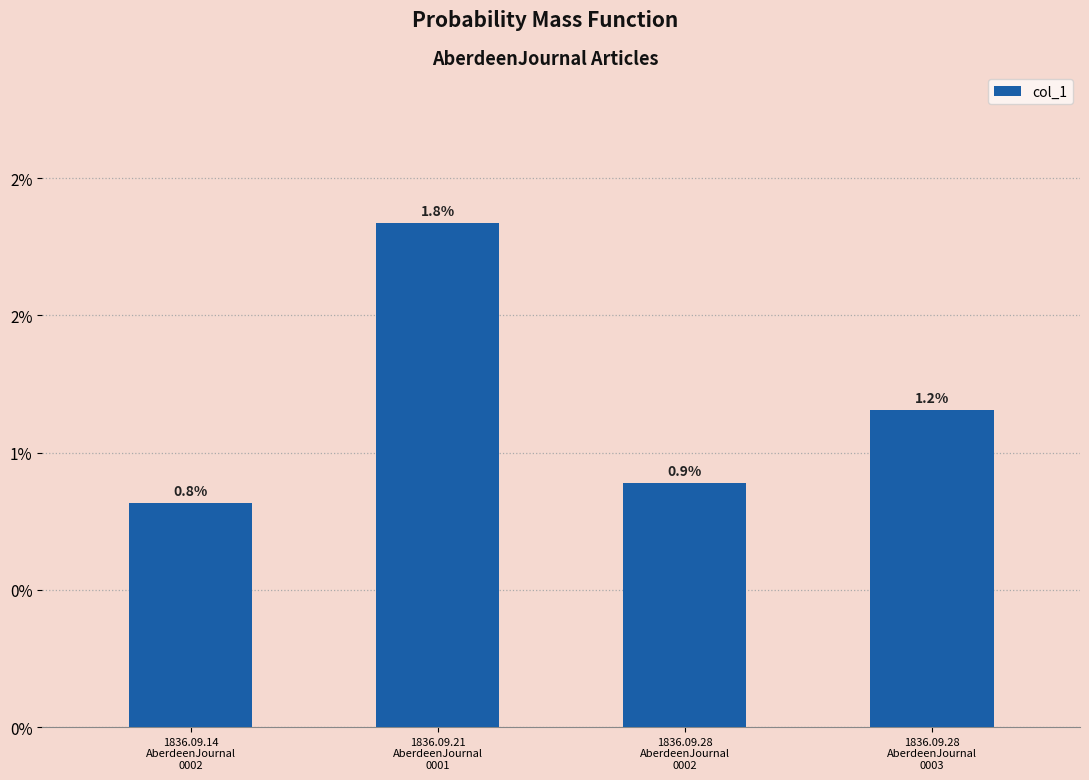

What position from the right is 1836.09.14
AberdeenJournal
0002?

4